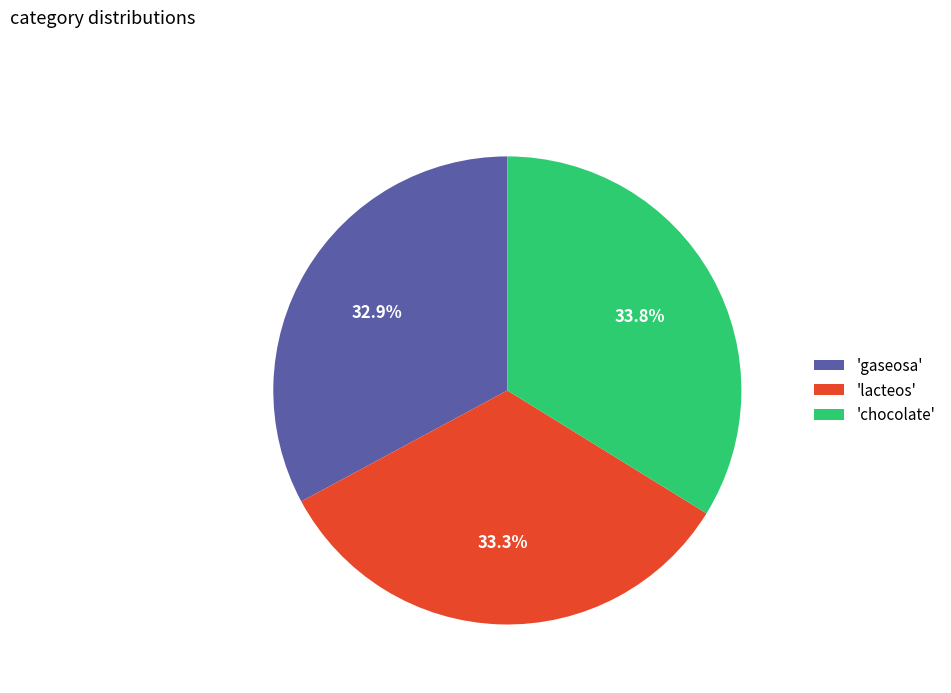

Does any single category account for the majority?

No